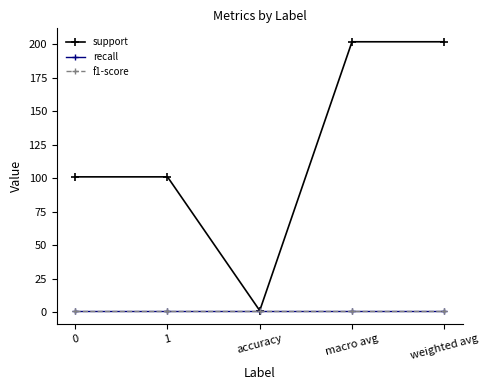

Does the chart have visible grid lines?

No